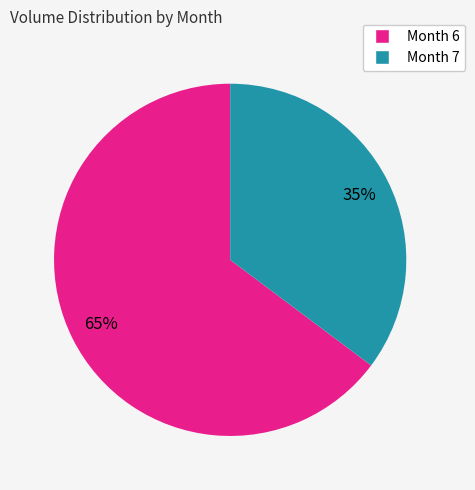

How many slices are in this pie chart?

2